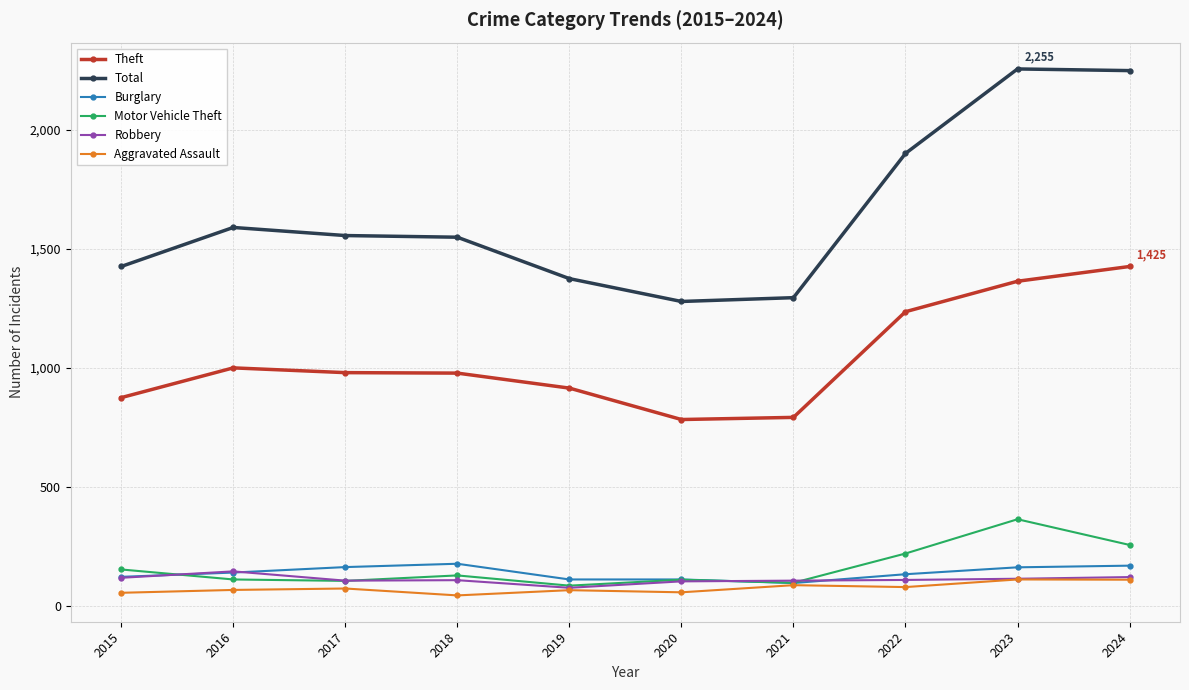

What is the maximum value shown in the chart?

2255